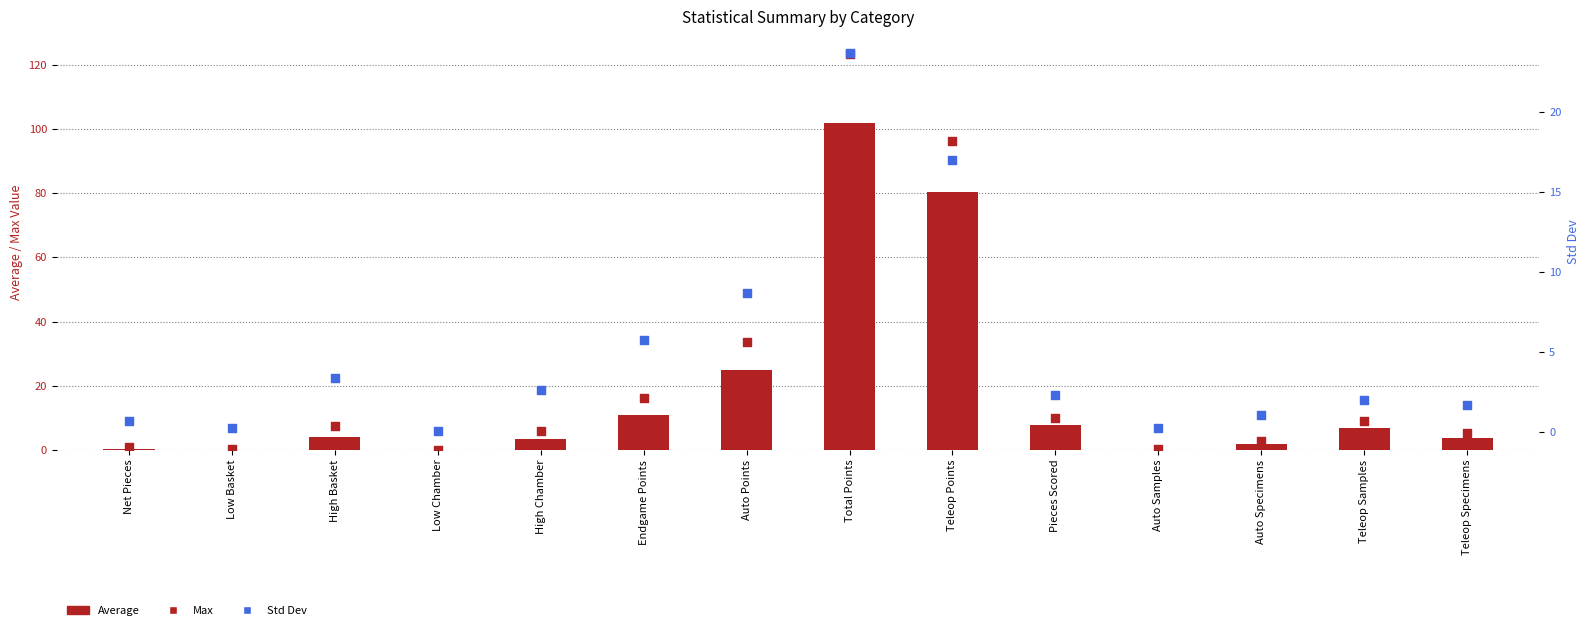

What is the total value across all series at Auto Samples?

0.7